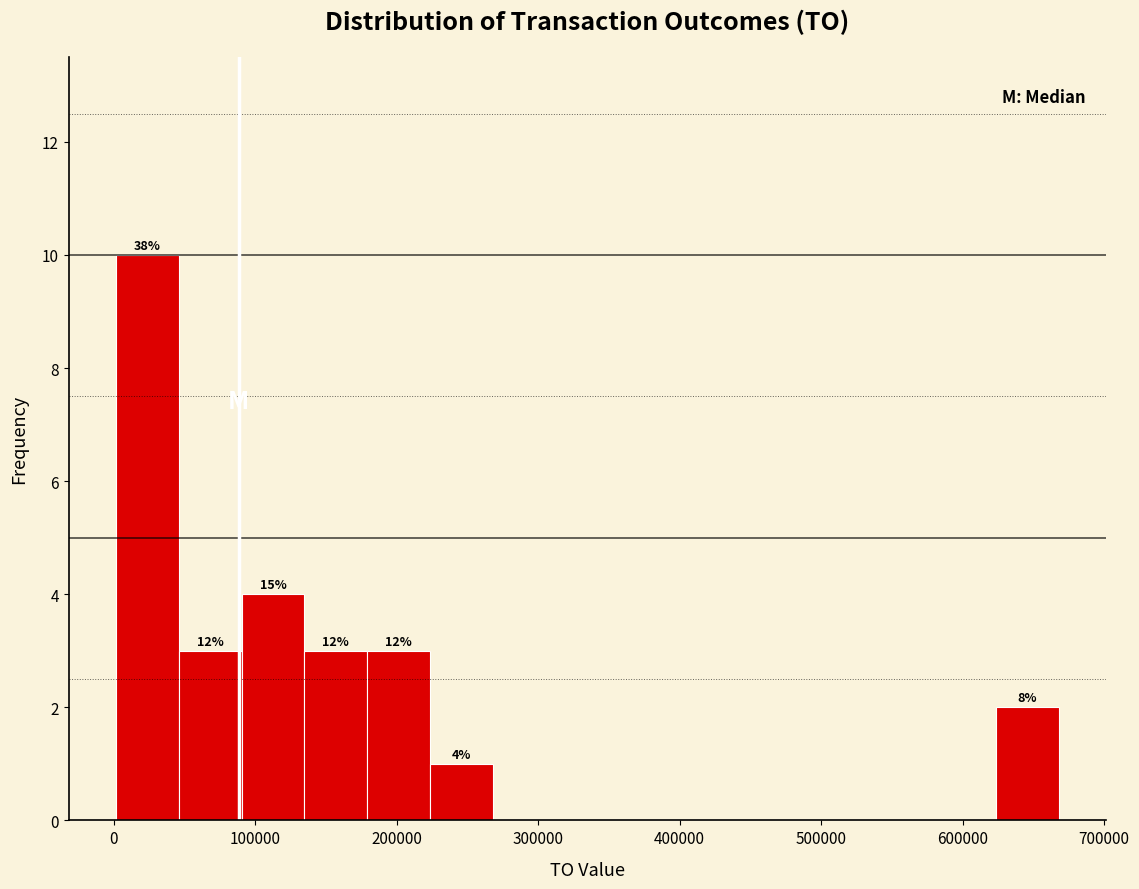

Over which range of the x-axis is the bar tallest?

0 to 50000